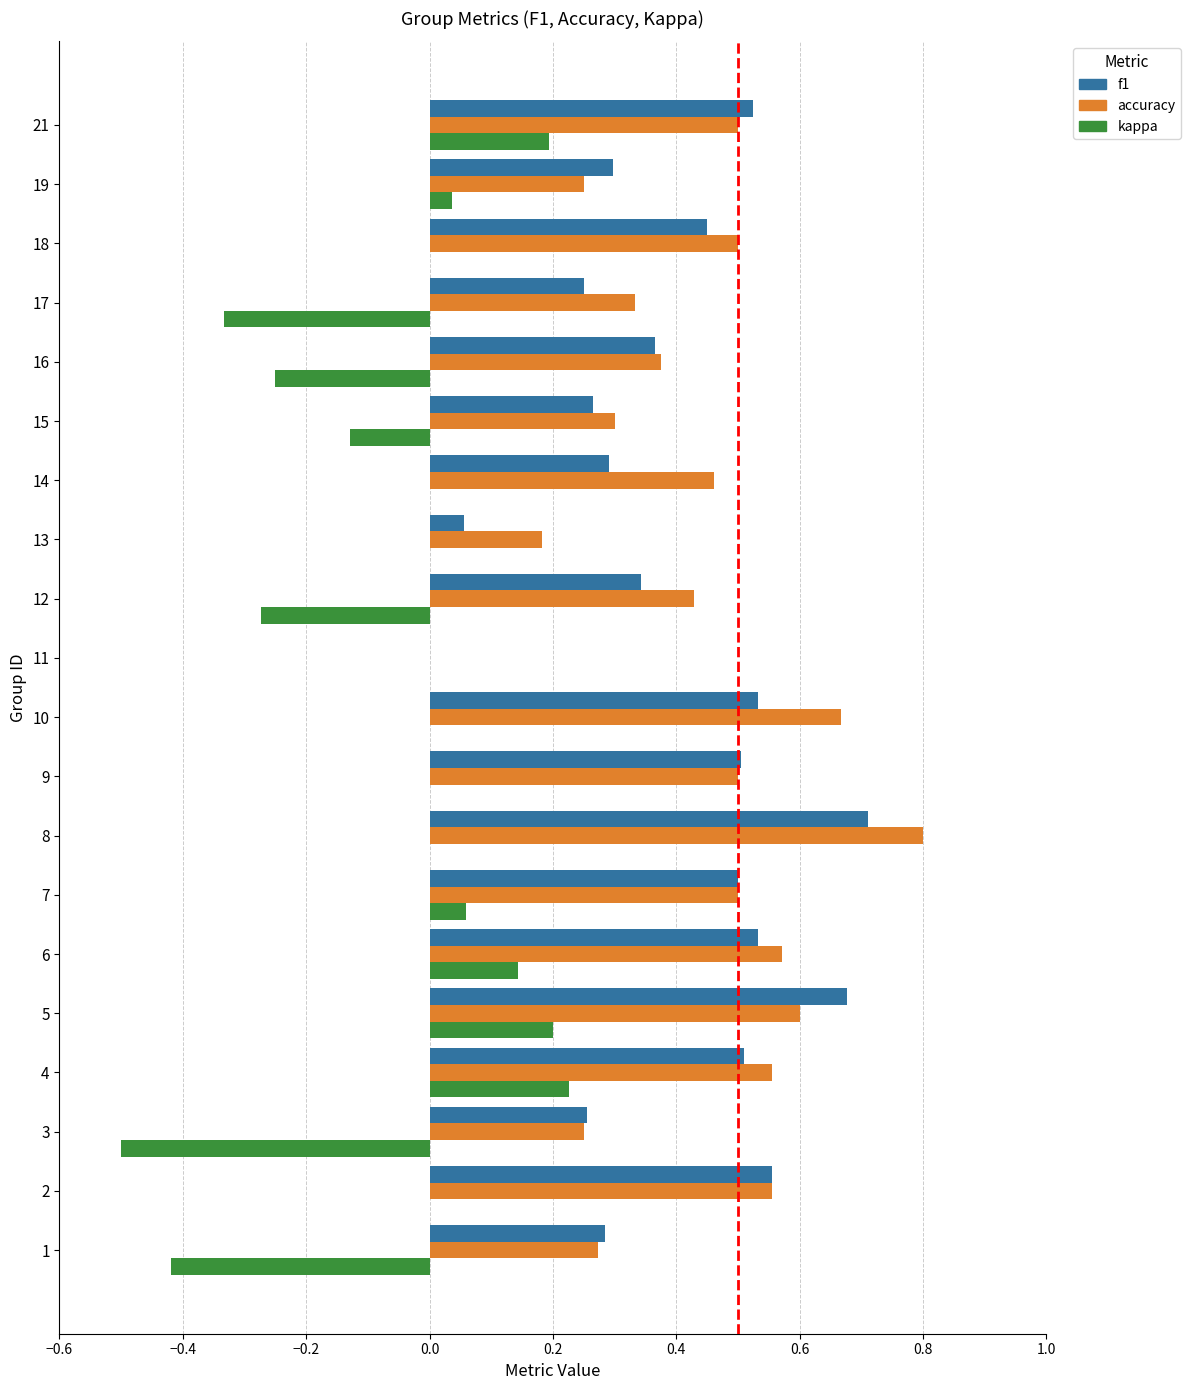

What is the greatest value displayed?

0.8